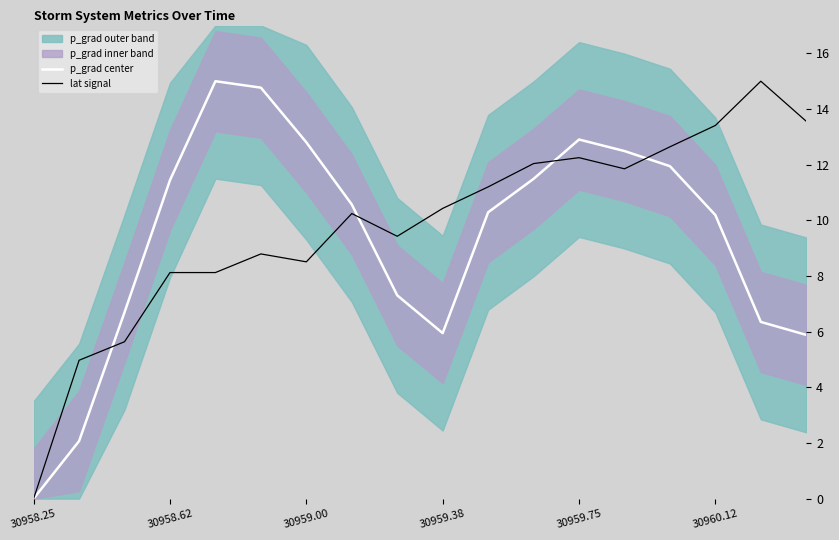

Which has a higher value, 30958.25 or 10?

10